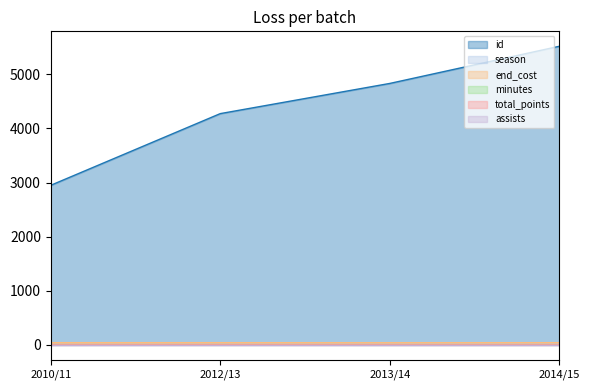

True or false: end_cost and minutes intersect in this chart.

False